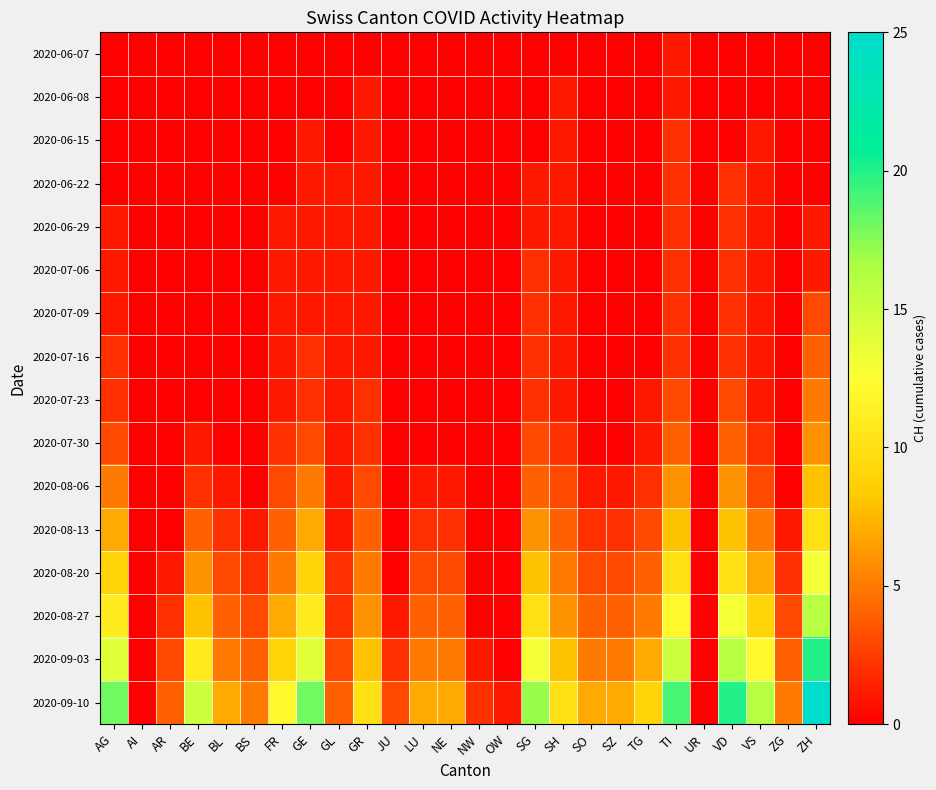

At which category is the sum across all series the highest?

ZH